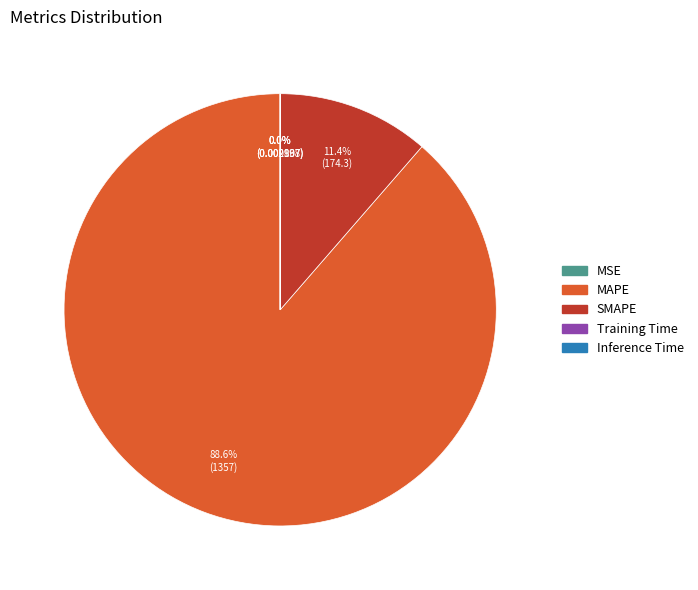

To the nearest percent, what is the combined percentage of SMAPE and MAPE?

100%